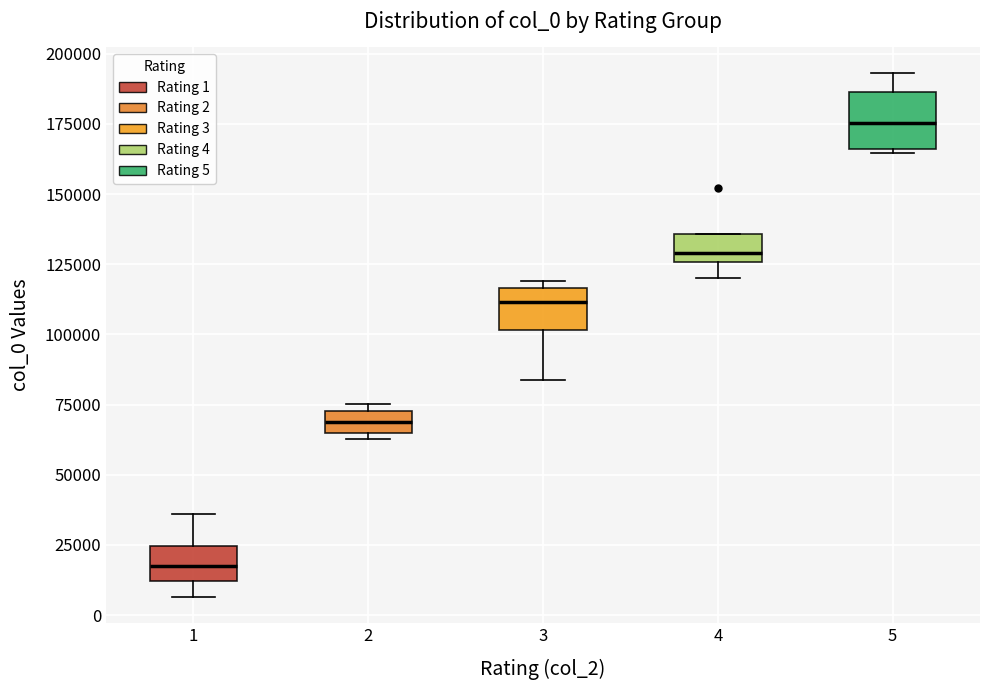

Reading left to right, read every box against the y-axis: the position of its median line, the range the box covers, and the ends of its whiskers. The values are not printed on the chart, so give them approximately, as read against the axis.

1: median 15000, box 10000 to 25000, whiskers 5000 to 35000
2: median 70000, box 65000 to 75000, whiskers 65000 (just below the box's lower edge) to 75000 (just above the box's upper edge)
3: median 110000, box 100000 to 115000, whiskers 85000 to 120000
4: median 130000, box 125000 to 135000, whiskers 120000 to 135000
5: median 175000, box 165000 to 185000, whiskers 165000 to 195000